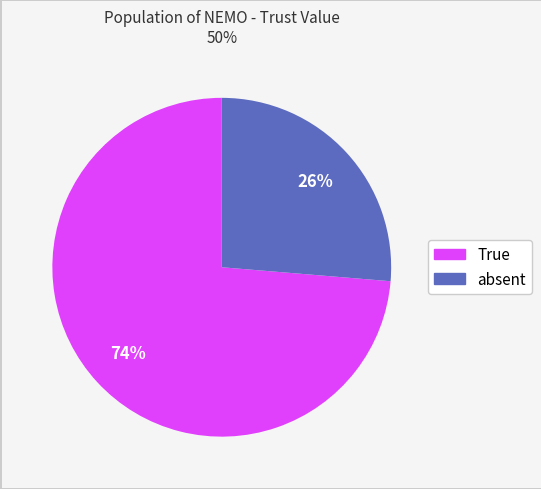

Does absent account for over 50% of the chart?

No